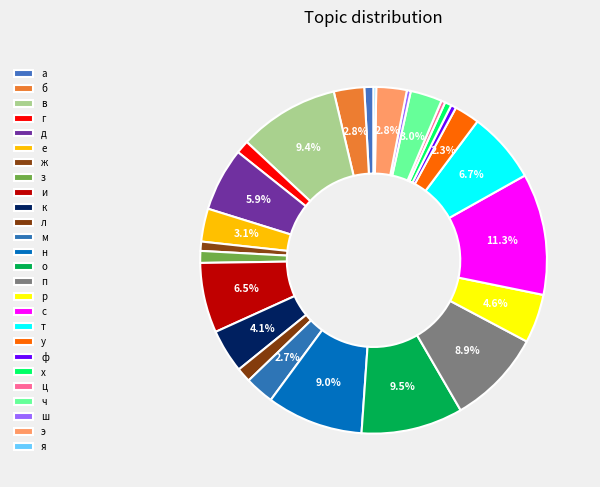

True or false: р accounts for 5% of the total.

True